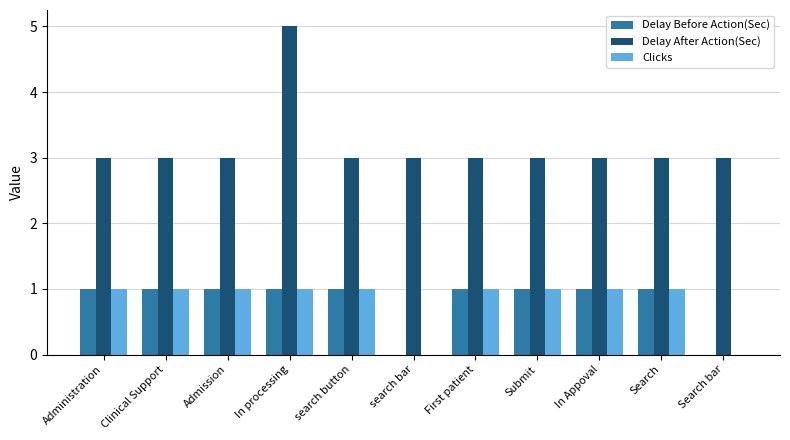

Which series has the largest range (max minus min)?

Delay After Action(Sec)